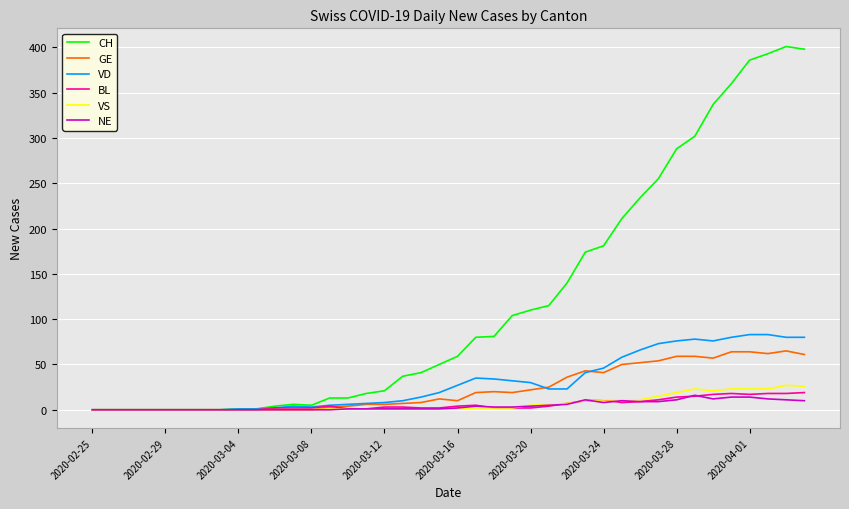

How many lines are shown in the chart?

6